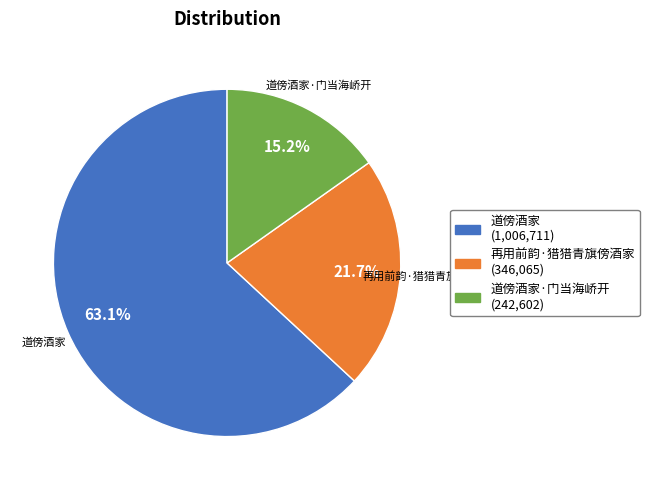

How many slices are in this pie chart?

3